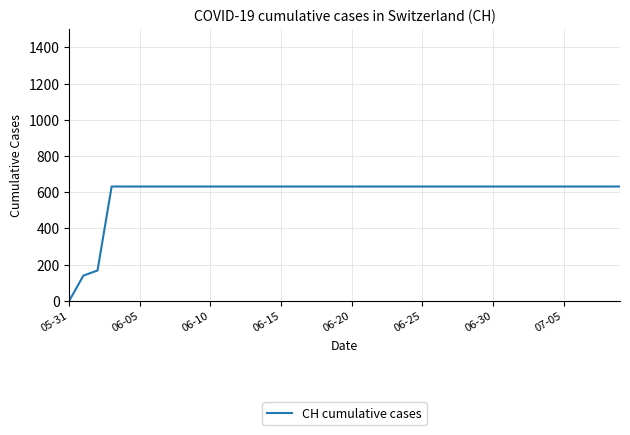

Reading right to left, extract all data points from this chart.

631	631	631	631	631	631	631	631	631	631	631	631	631	631	631	631	631	631	631	631	631	631	631	631	631	631	631	631	631	631	631	631	631	631	631	631	631	167	139	0